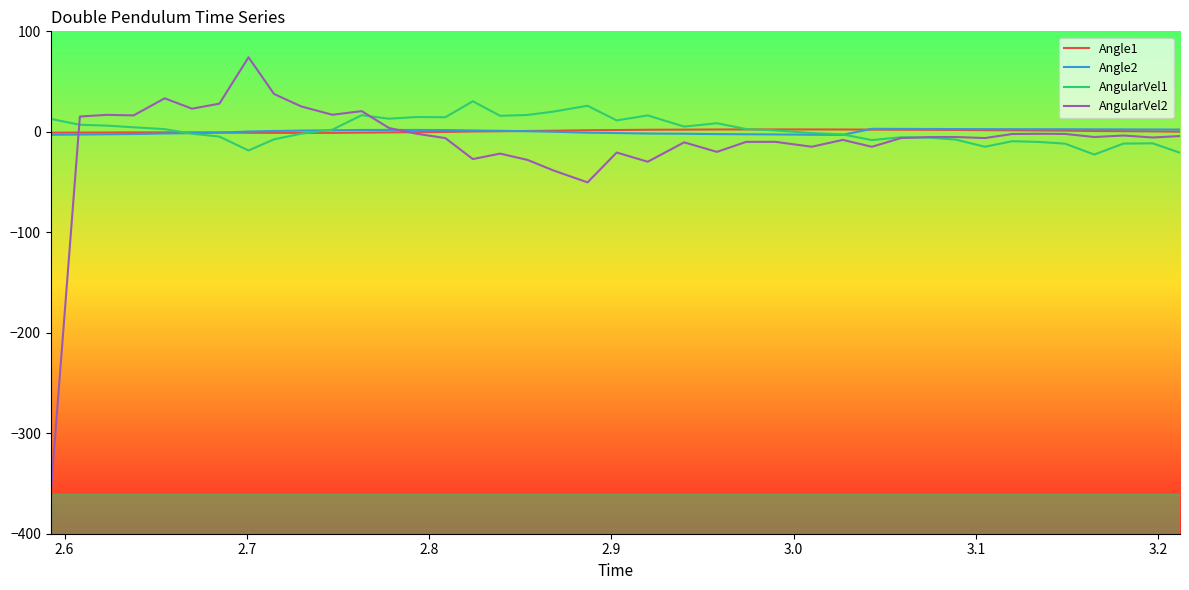

Which series has the widest spread of values?

AngularVel2